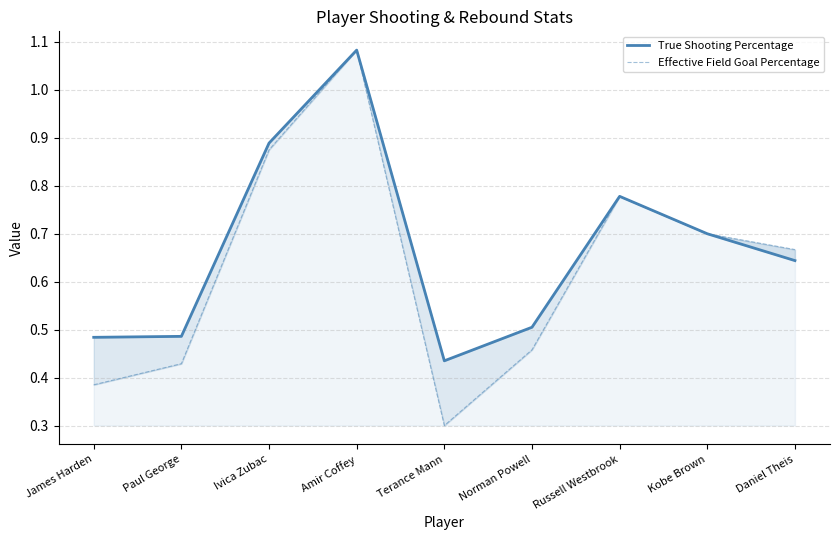

True or false: True Shooting Percentage and Effective Field Goal Percentage cross at least once.

False